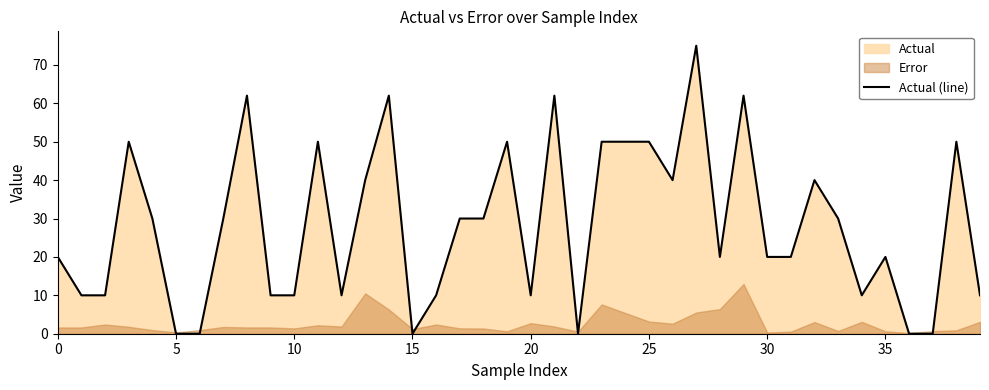

The value of Actual (line) at 25 is 50. True or false?

True